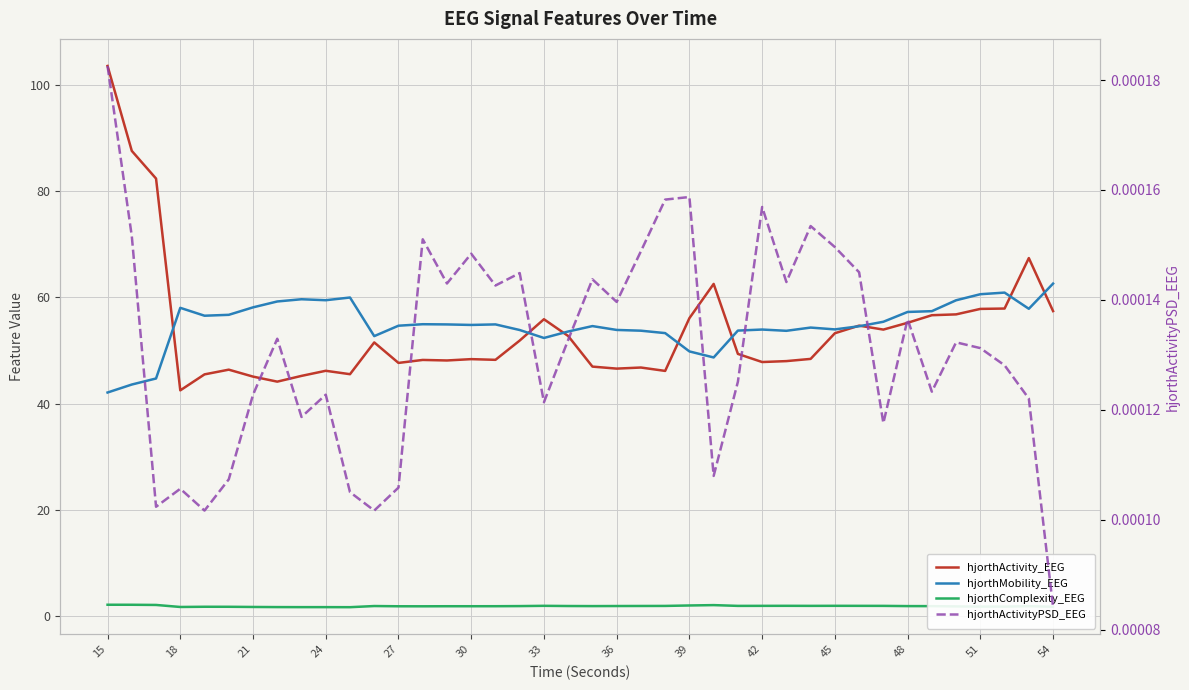

True or false: hjorthComplexity_EEG and hjorthActivity_EEG intersect in this chart.

False